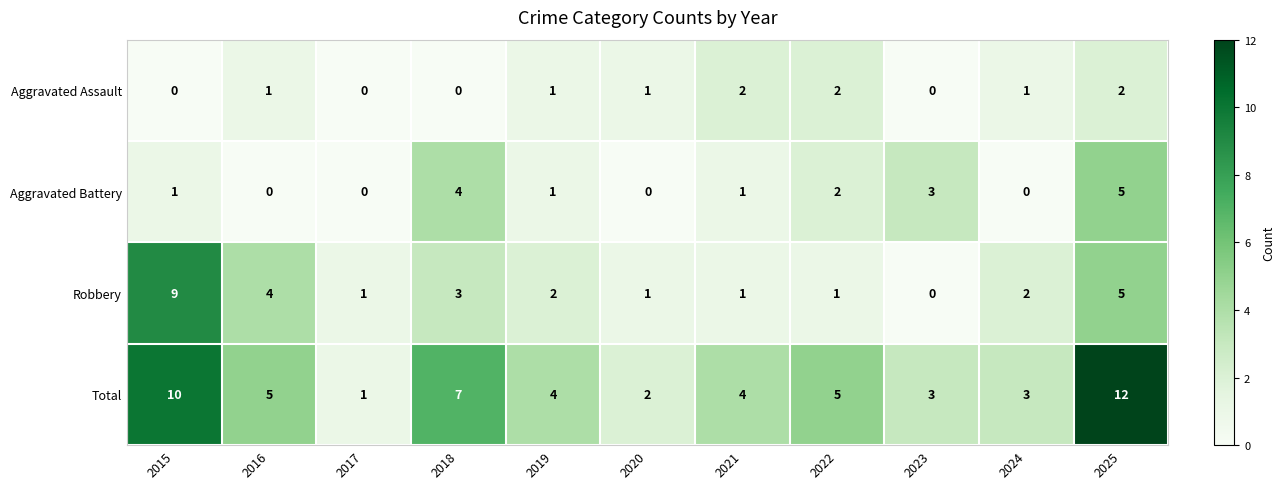

How many Robbery values are between 1 and 4?

8